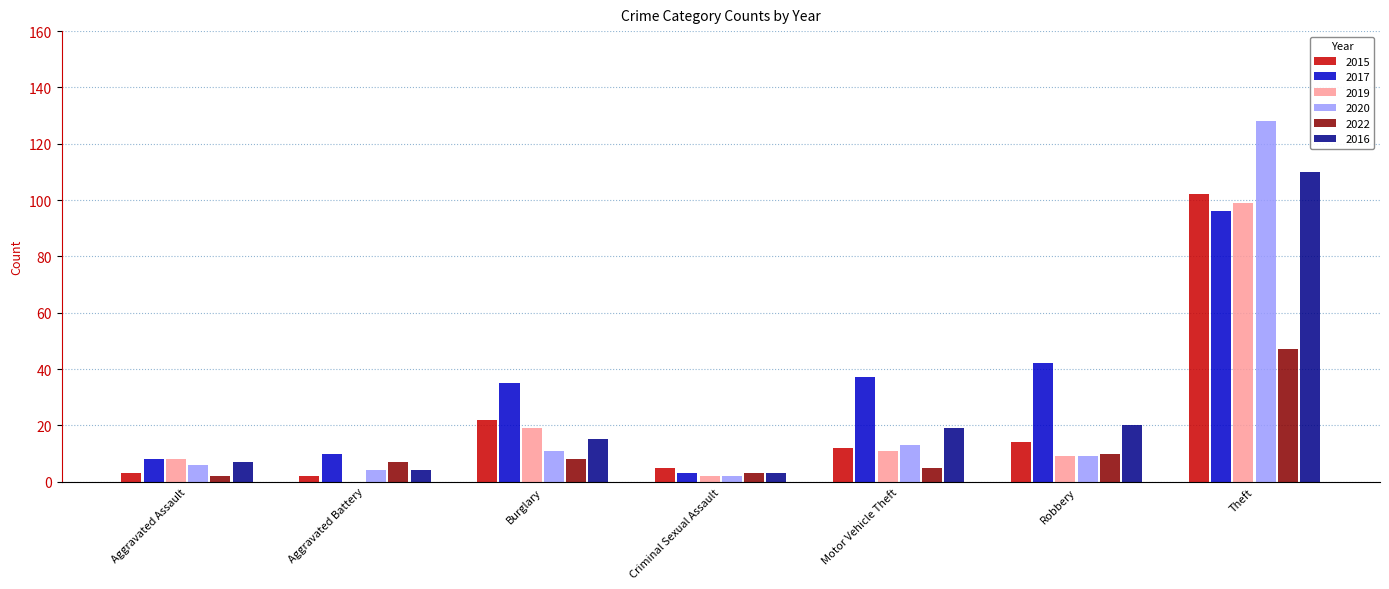

Which category has the highest value in the 2016 series?

Theft